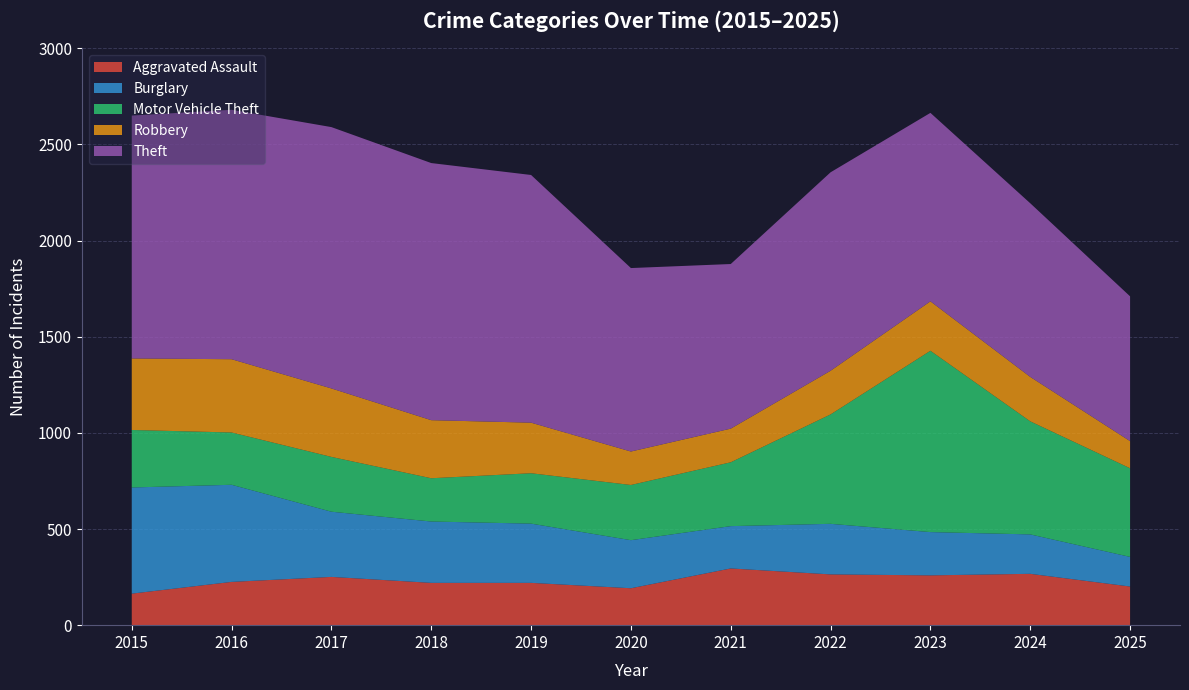

Reading left to right, list all the values displayed in this chart.

Aggravated Assault: 2015=164	2016=225	2017=251	2018=220	2019=220	2020=192	2021=295	2022=264	2023=259	2024=267	2025=201
Burglary: 2015=552	2016=505	2017=339	2018=319	2019=308	2020=250	2021=220	2022=263	2023=225	2024=205	2025=154
Motor Vehicle Theft: 2015=299	2016=272	2017=285	2018=225	2019=262	2020=287	2021=332	2022=569	2023=943	2024=588	2025=461
Robbery: 2015=372	2016=381	2017=356	2018=302	2019=263	2020=174	2021=175	2022=227	2023=257	2024=231	2025=141
Theft: 2015=1263	2016=1297	2017=1359	2018=1337	2019=1288	2020=954	2021=856	2022=1032	2023=980	2024=903	2025=753